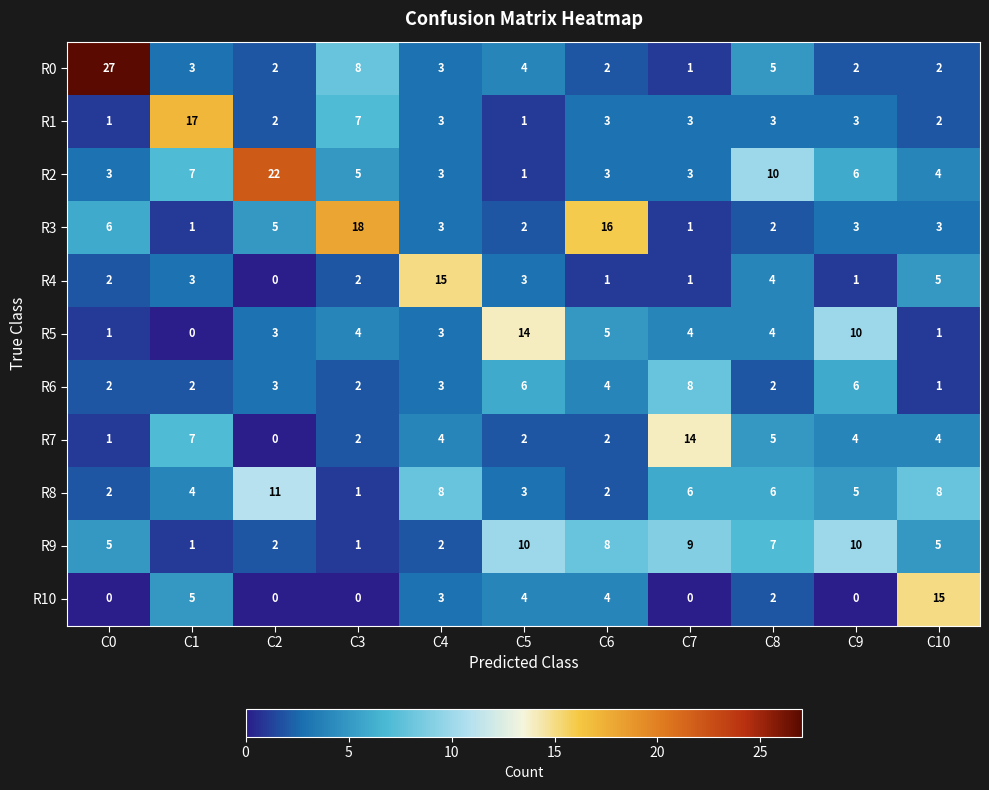

Read the R5 value at C2.

3